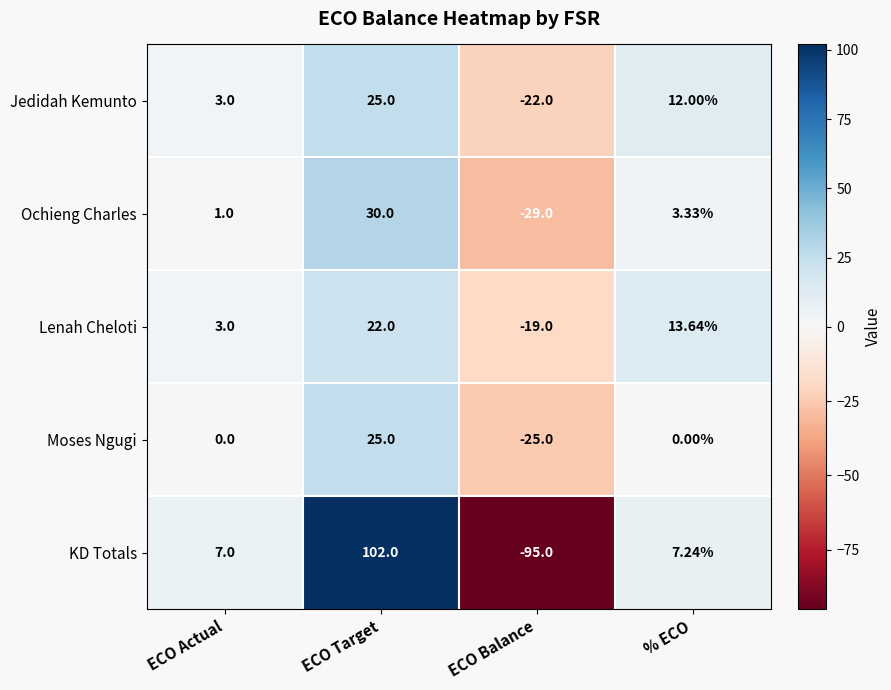

At % ECO, list the series in order from smallest to largest.

Moses Ngugi, Ochieng Charles, KD Totals, Jedidah Kemunto, Lenah Cheloti